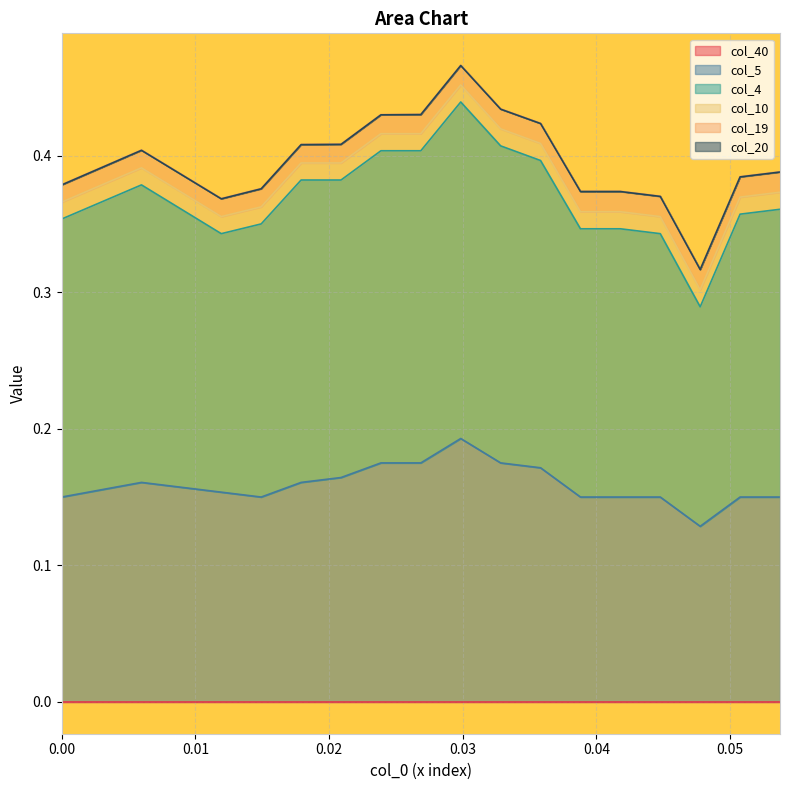

Which has a higher value, 8 or 0?

8